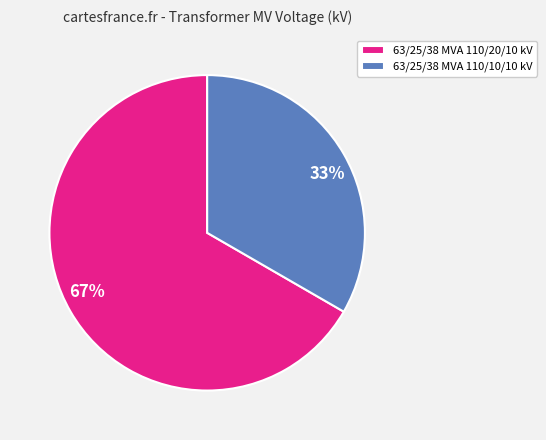

Is the sum of 67% and 33% greater than half?

Yes